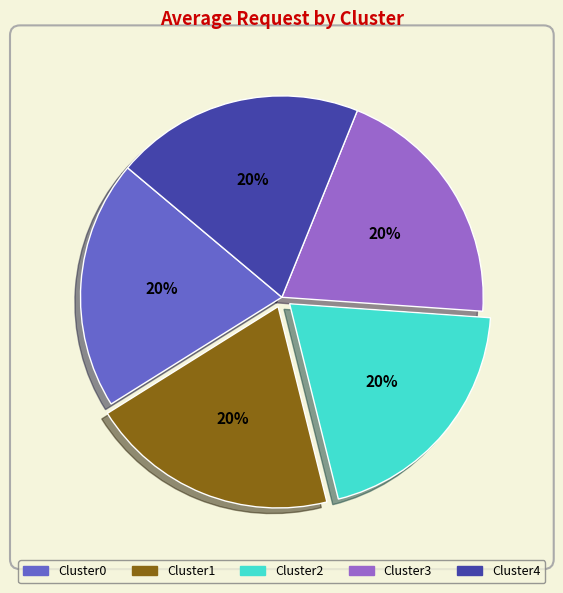

To the nearest percent, what is the average slice percentage?

20%